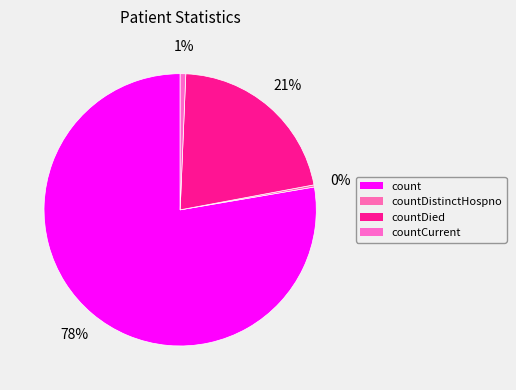

What is the largest slice in the pie chart?

count